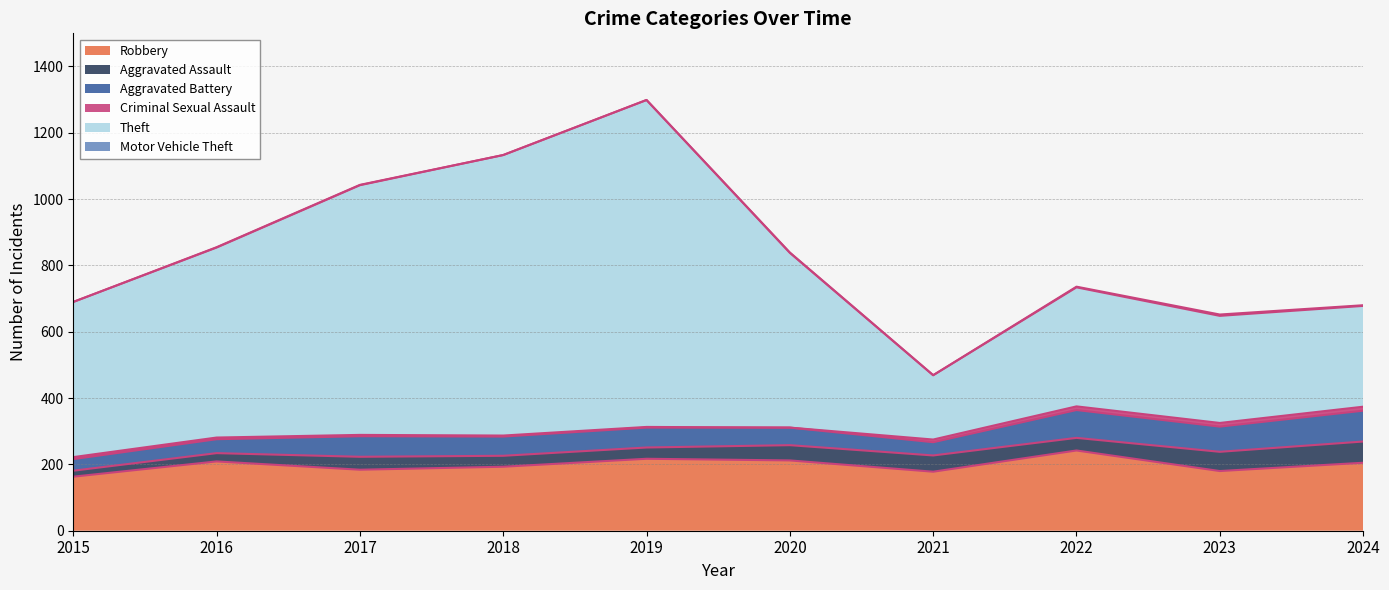

What are all the series names shown in the legend?

Robbery, Aggravated Assault, Aggravated Battery, Criminal Sexual Assault, Theft, Motor Vehicle Theft